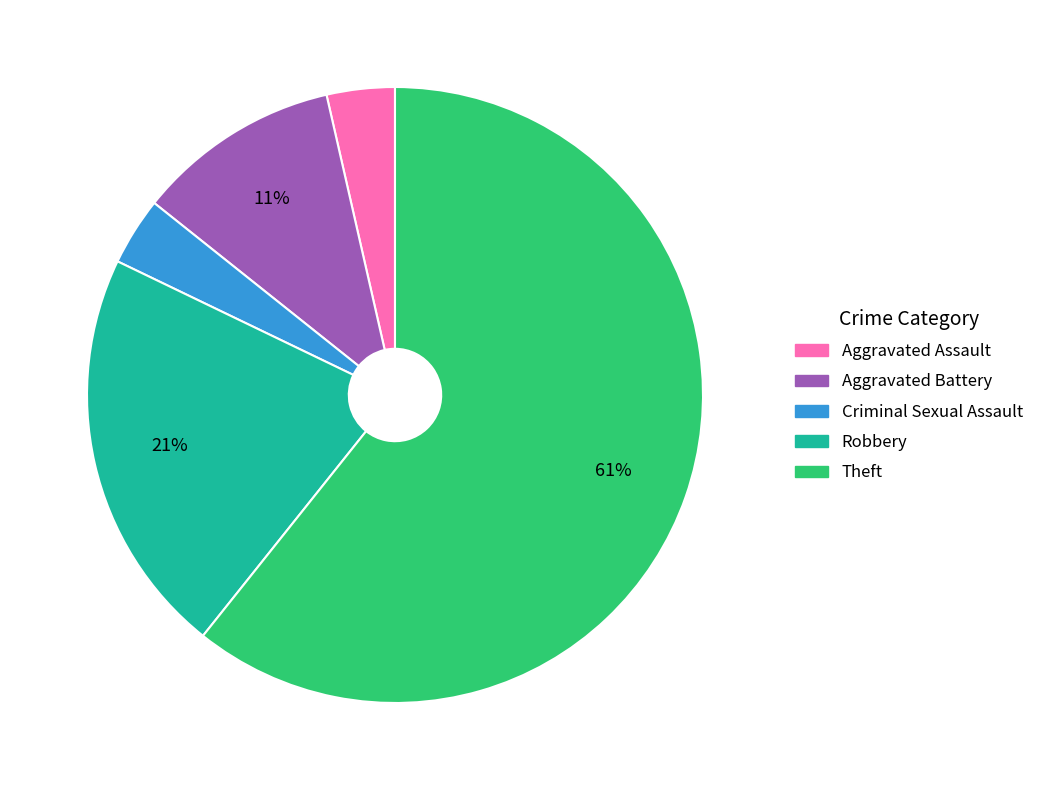

To the nearest percent, what is the average slice percentage?

20%